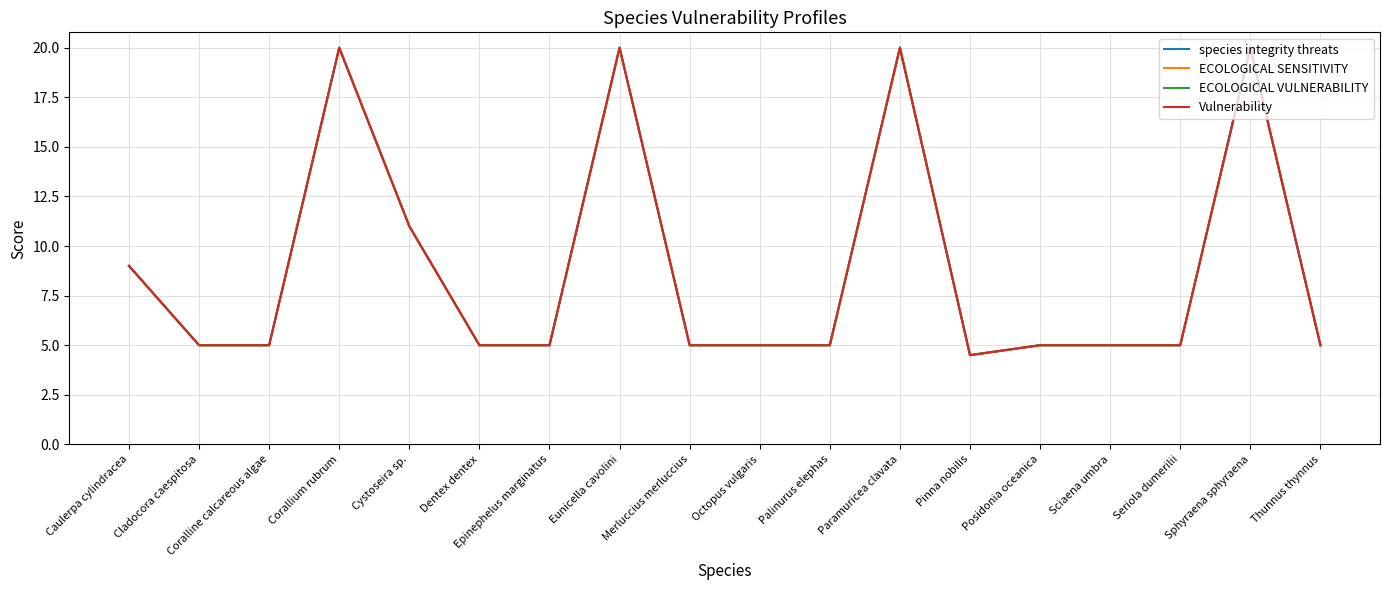

Is this an area chart (filled region under the line)?

No